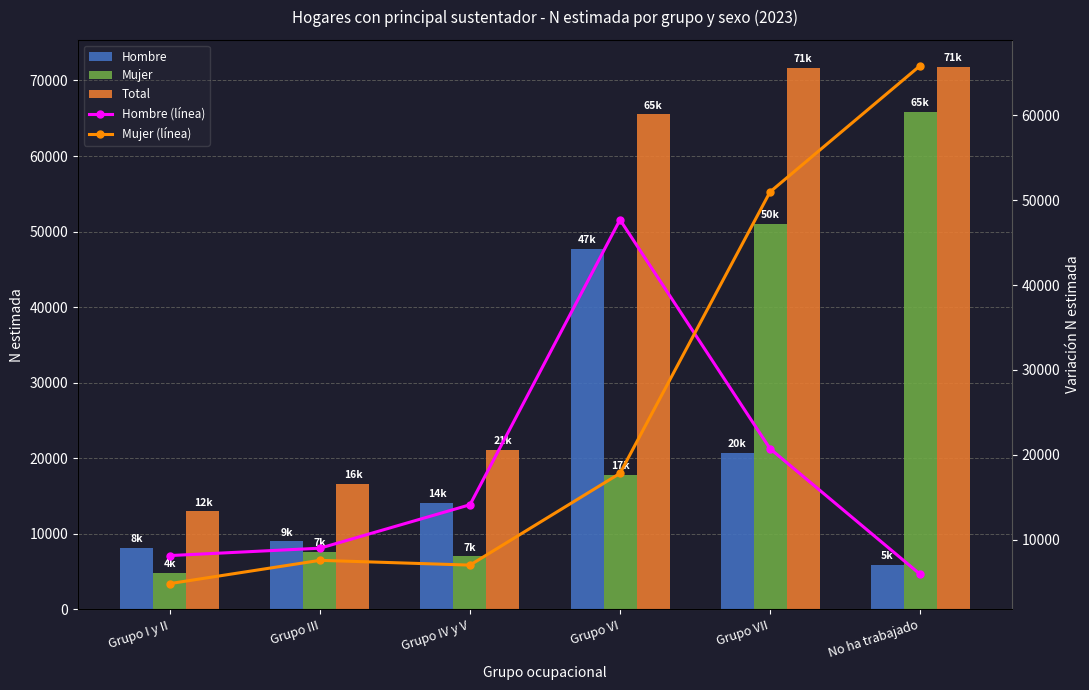

At how many categories does at least one series exceed 27570?

3